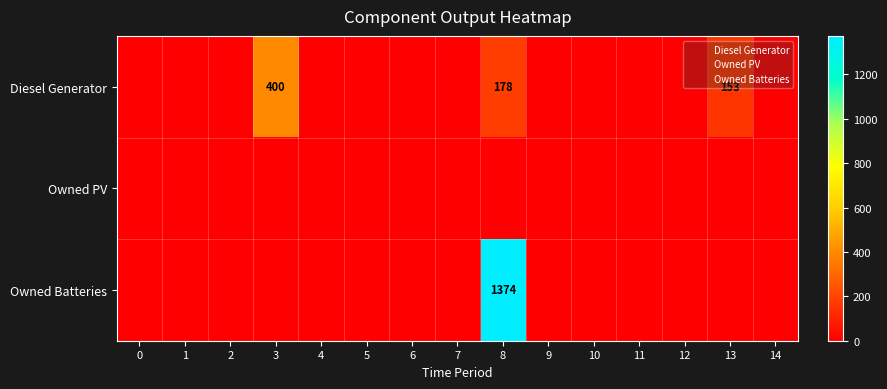

Is it true that Owned Batteries equals -439 at 13?

False